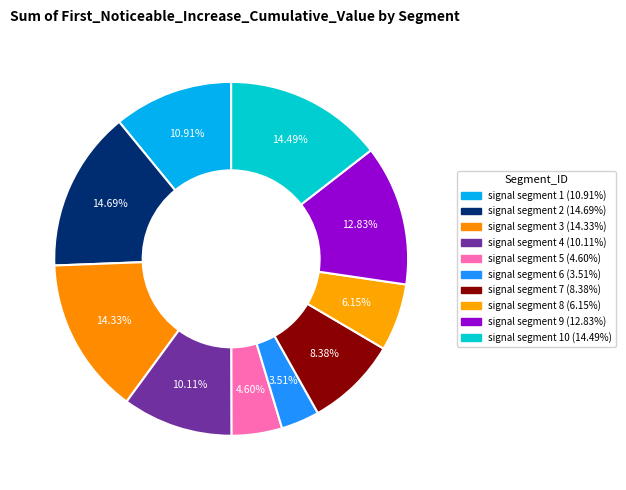

How many segments does this pie chart have?

10